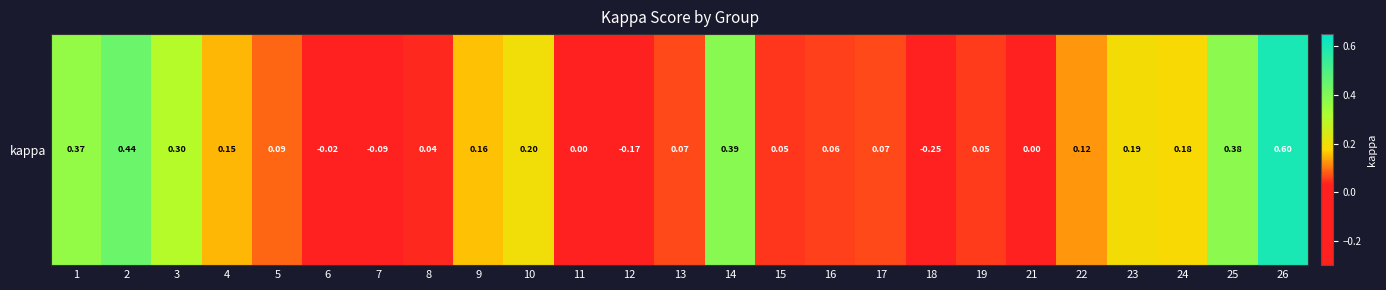

Count the number of data series in this chart.

1